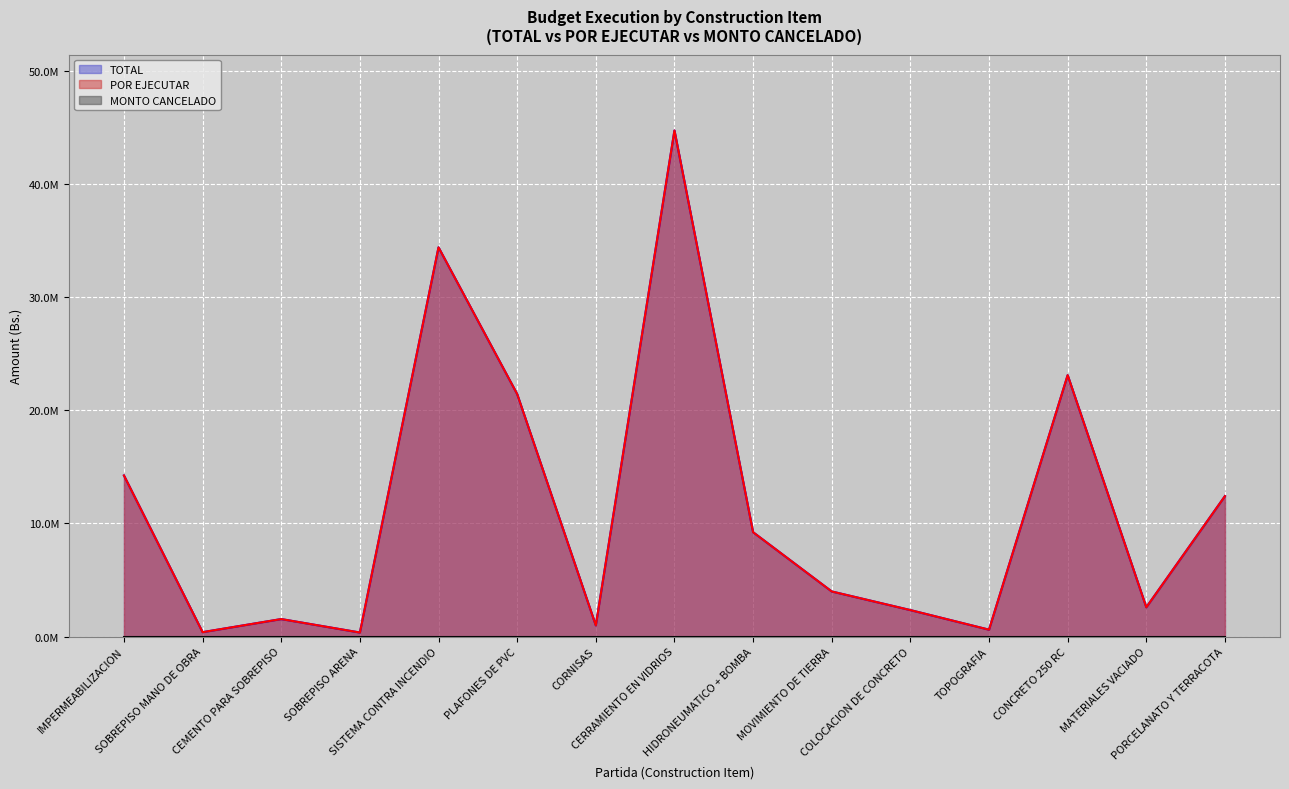

The value of TOTAL at PLAFONES DE PVC is 21440699.8. True or false?

True